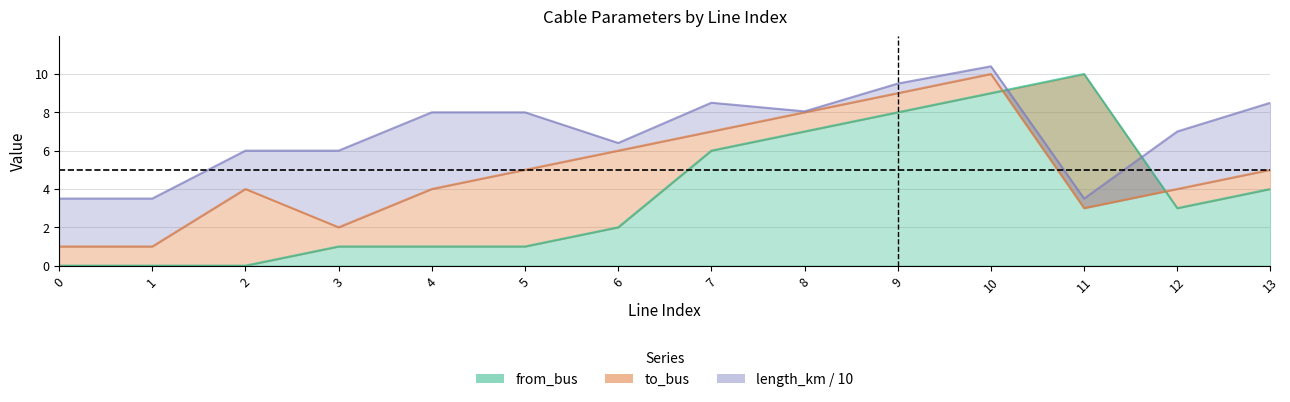

Which label corresponds to the largest value in the chart?

11